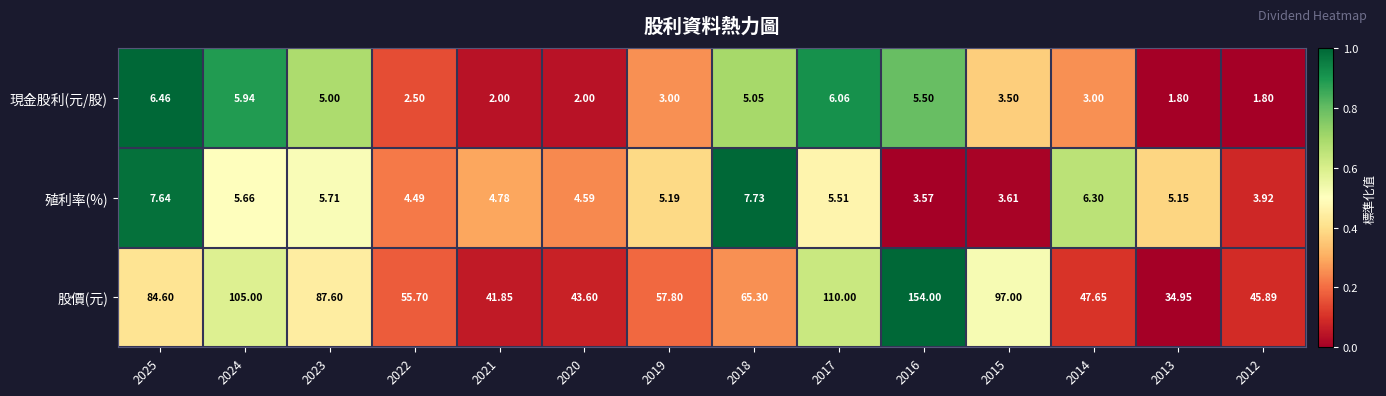

Rank the series by their maximum value, from lowest to highest.

現金股利(元/股), 殖利率(%), 股價(元)